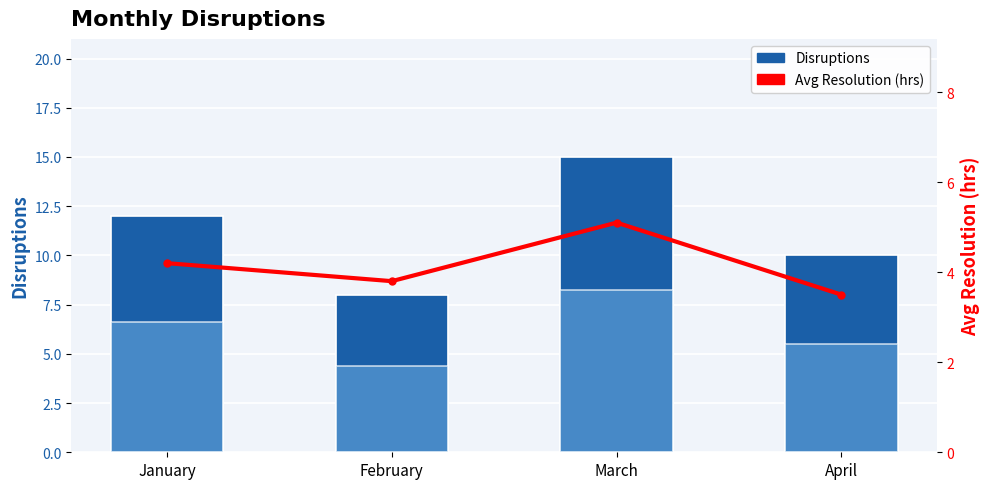

Reading right to left, transcribe all the data shown in this chart.

Disruptions: April=10.0	March=15.0	February=8.0	January=12.0
Avg Resolution (hrs): April=3.5	March=5.1	February=3.8	January=4.2